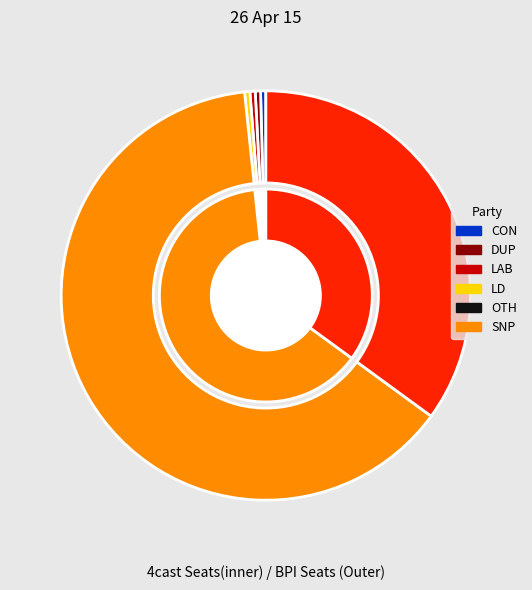

How many segments does this pie chart have?

7